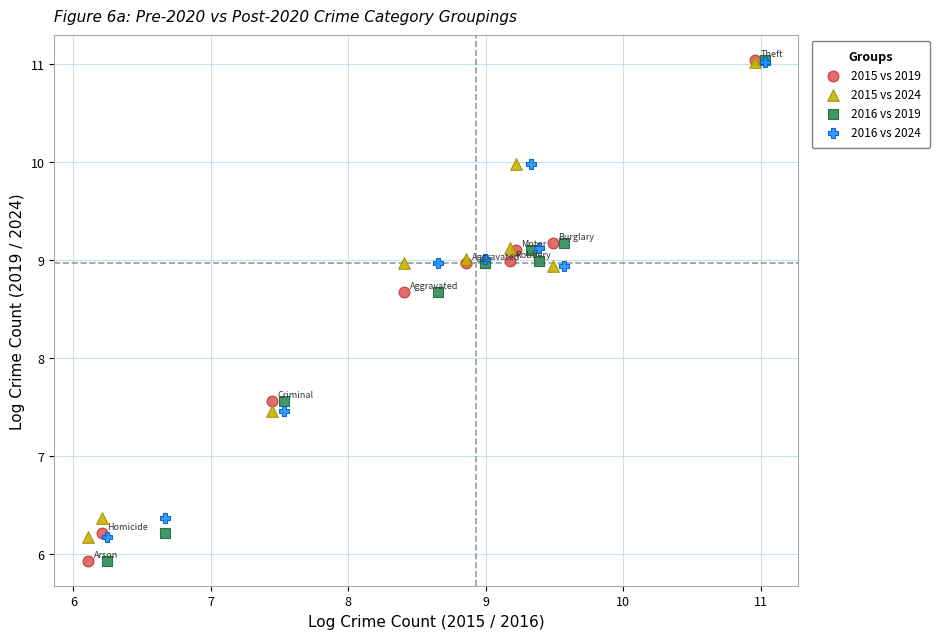

What are all the series names shown in the legend?

2015 vs 2019, 2015 vs 2024, 2016 vs 2019, 2016 vs 2024